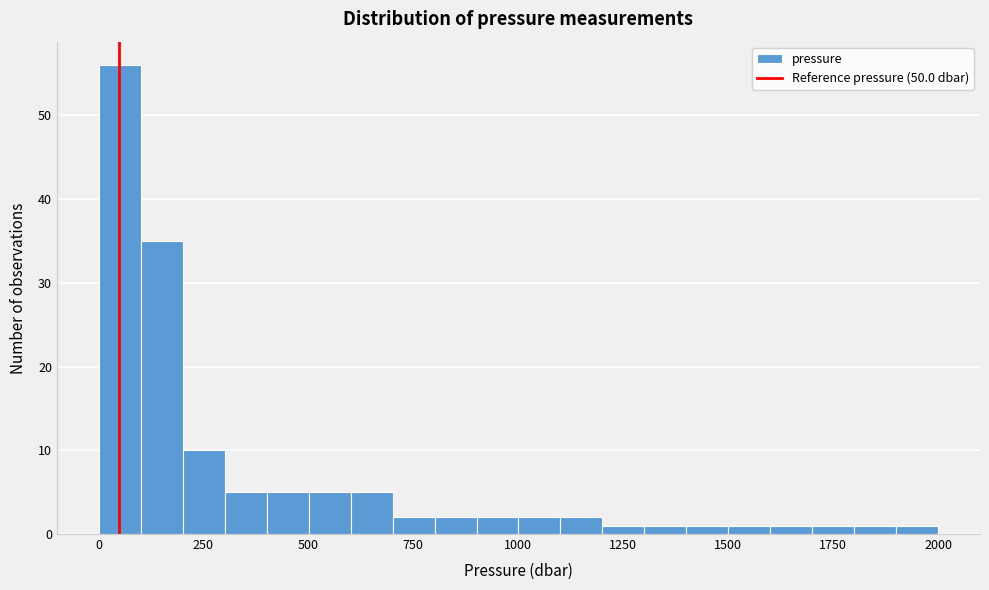

Read against the x-axis, roughly where is the centre of the tallest bar?

50